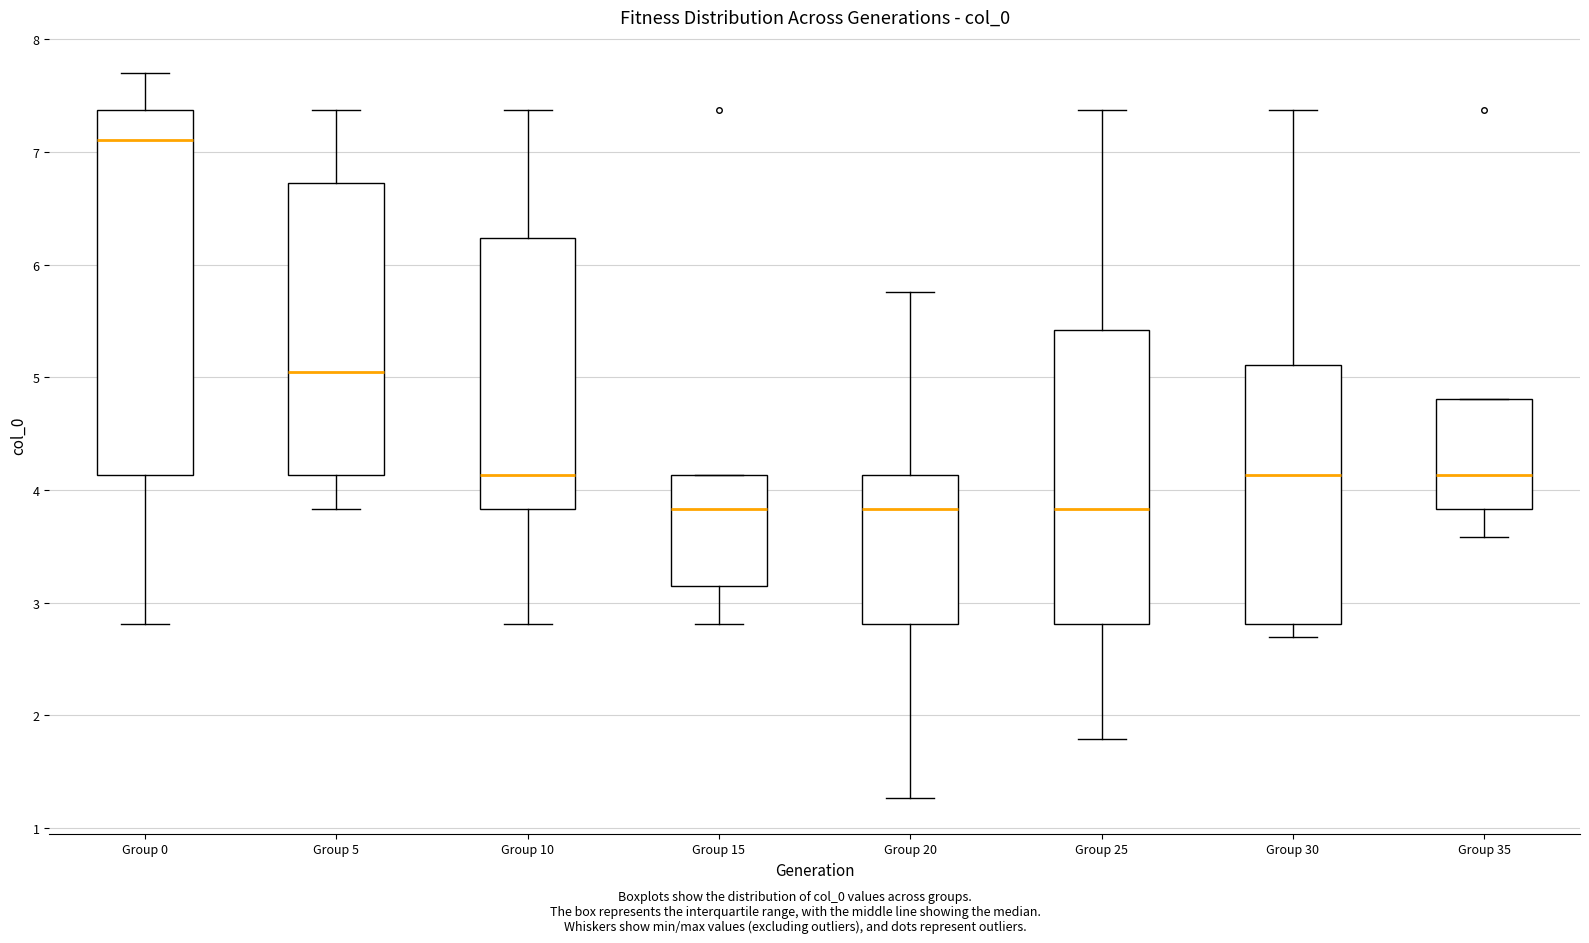

Reading left to right, transcribe this box plot: for each box, give where its median line is, the range the box spans, and where its two whiskers end, as read against the y-axis. The values are not printed on the chart, so give them approximately, as read against the axis.

Group 0: median 7.1, box 4.1 to 7.4, whiskers 2.8 to 7.7
Group 5: median 5.0, box 4.1 to 6.7, whiskers 3.8 to 7.4
Group 10: median 4.1, box 3.8 to 6.2, whiskers 2.8 to 7.4
Group 15: median 3.8, box 3.1 to 4.1, whiskers 2.8 to 4.1
Group 20: median 3.8, box 2.8 to 4.1, whiskers 1.3 to 5.8
Group 25: median 3.8, box 2.8 to 5.4, whiskers 1.8 to 7.4
Group 30: median 4.1, box 2.8 to 5.1, whiskers 2.7 to 7.4
Group 35: median 4.1, box 3.8 to 4.8, whiskers 3.6 to 4.8